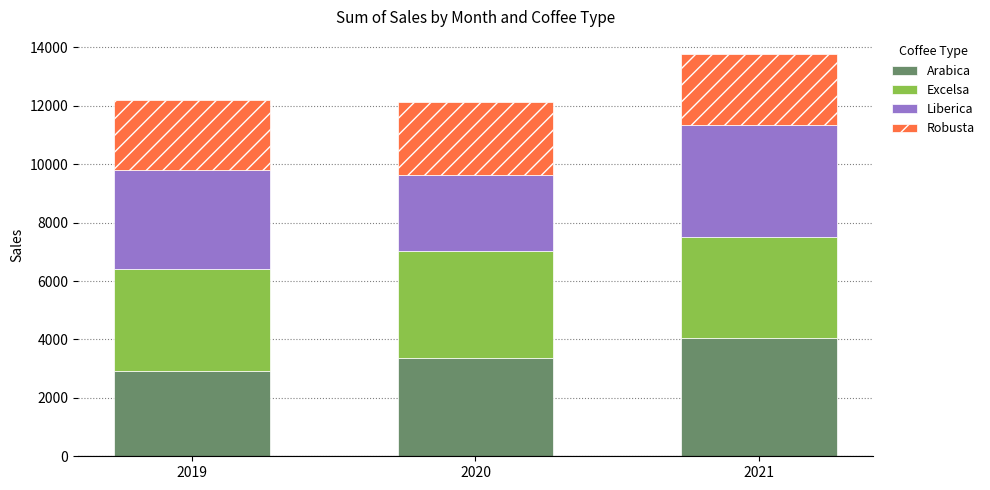

At which label does Arabica reach its minimum?

2019